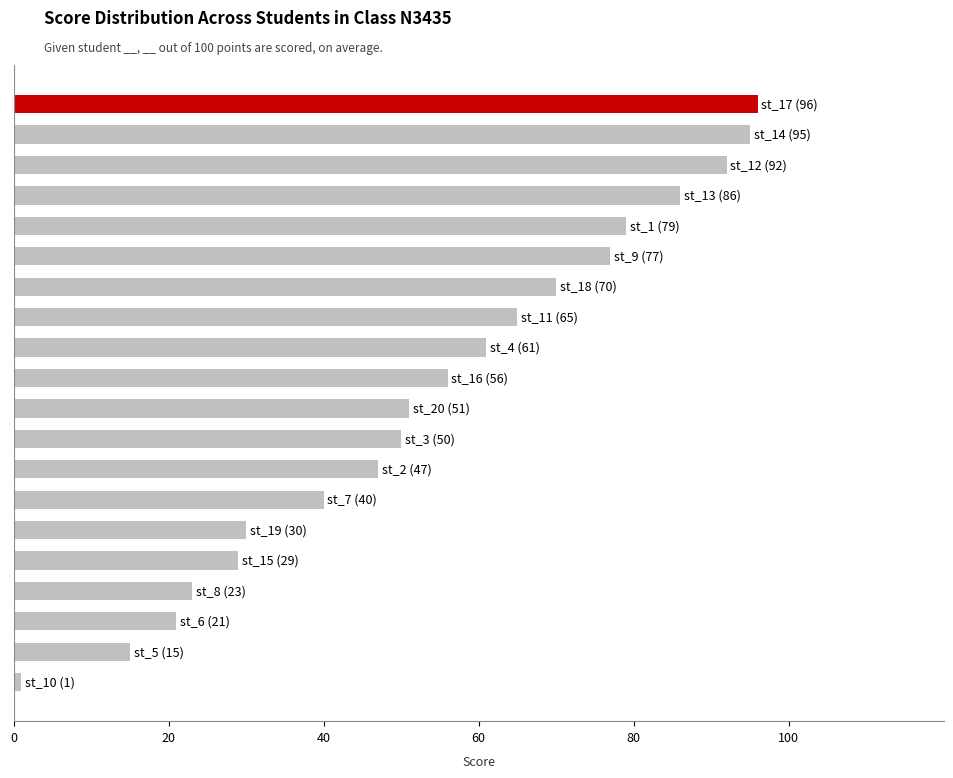

What is the value of the 9th bar from the top?

61